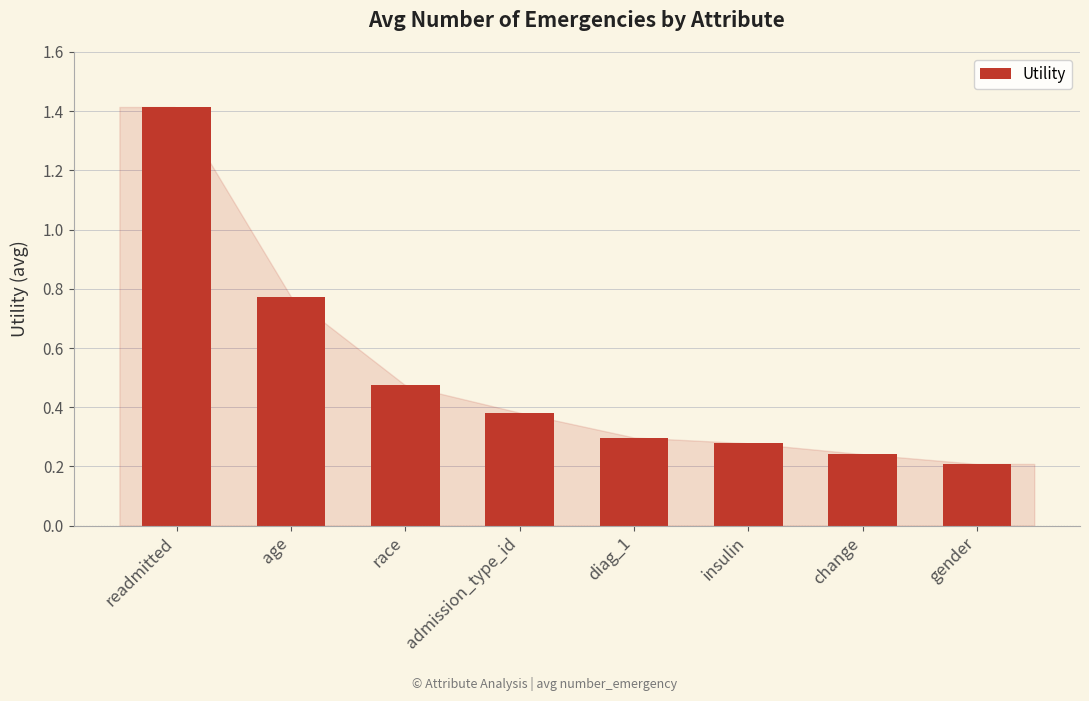

Which has a higher value, insulin or diag_1?

diag_1